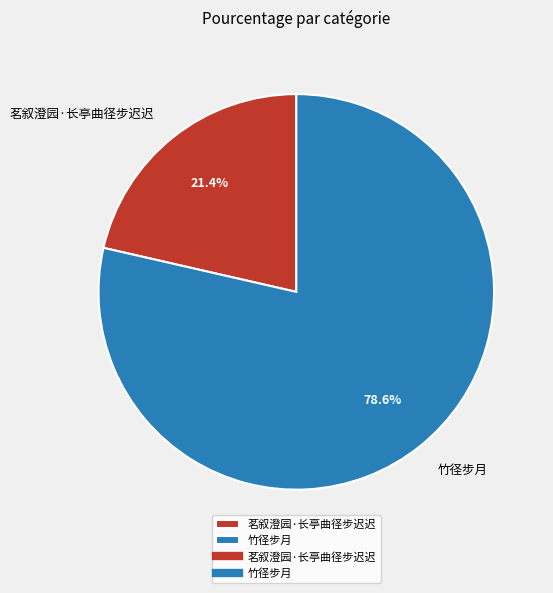

How many segments does this pie chart have?

2